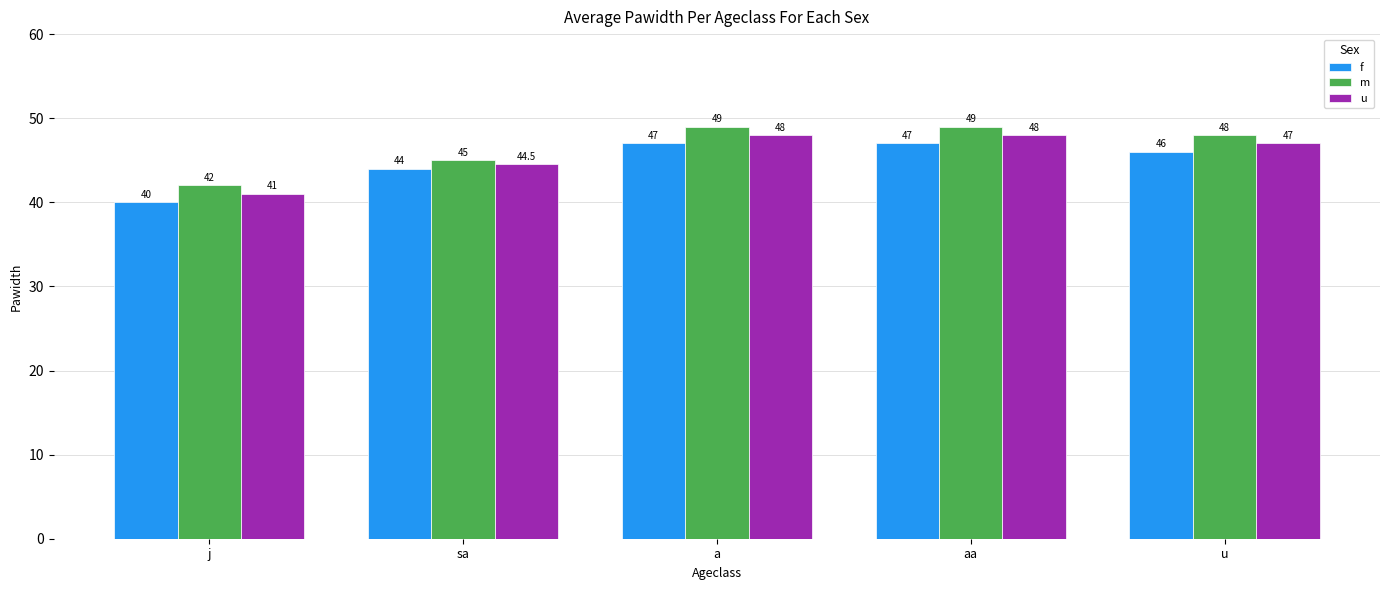

Reading right to left, transcribe all the data shown in this chart.

f: 46.0	47.0	47.0	44.0	40.0
m: 48.0	49.0	49.0	45.0	42.0
u: 47.0	48.0	48.0	44.5	41.0